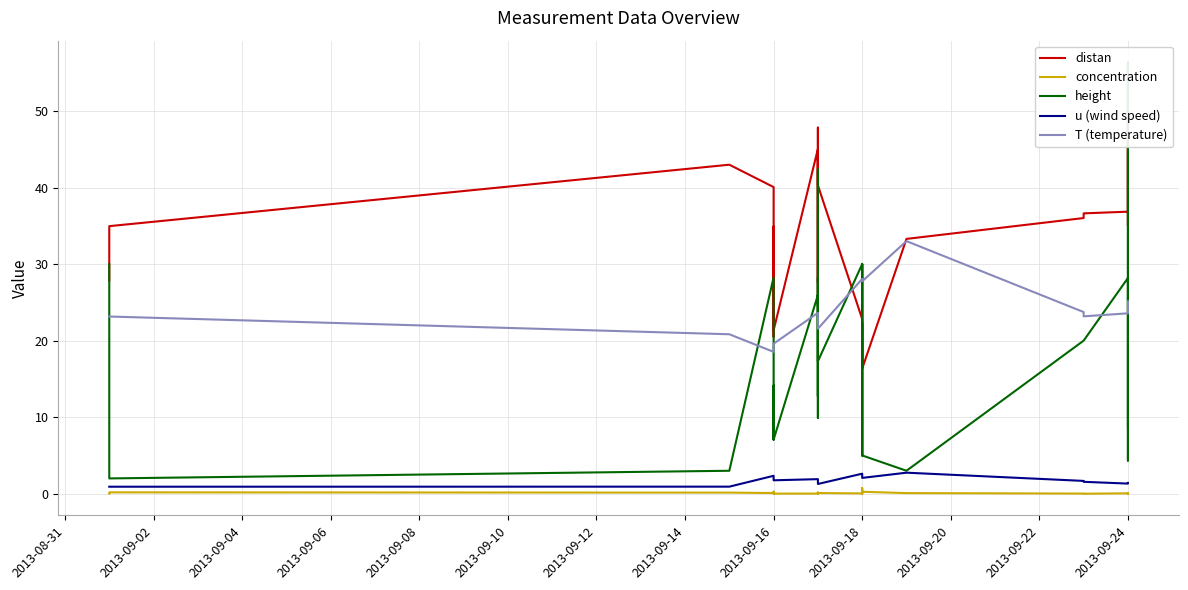

What is the difference between the maximum and minimum values in the T (temperature) series?

14.5